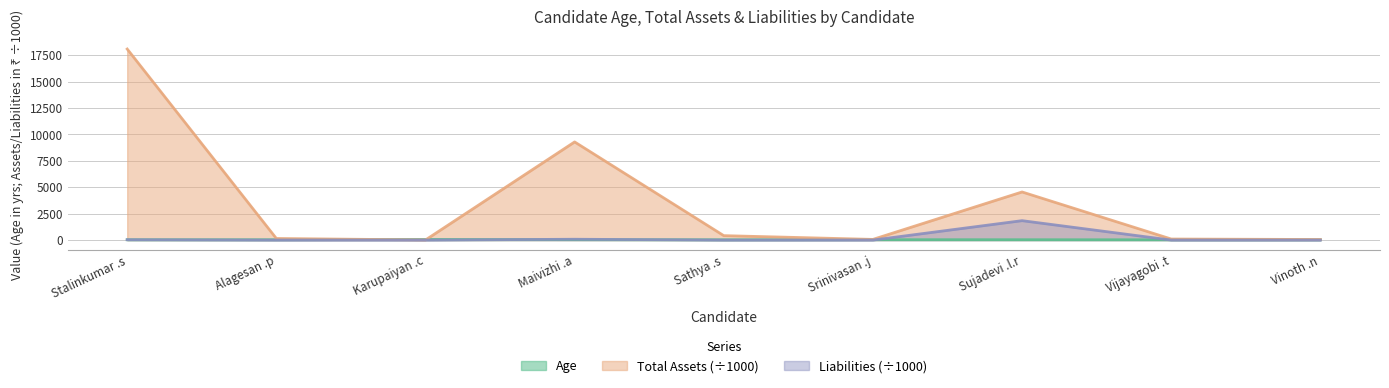

Where is Liabilities nearest to the value 918?

Maivizhi .a